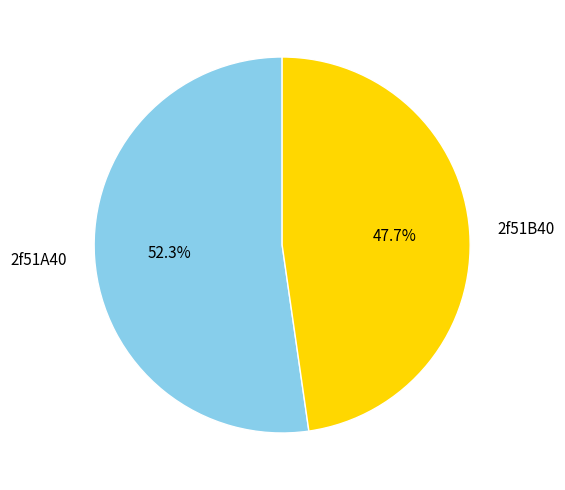

What is the total percentage of 2f51A40 and 2f51B40?

100.0%